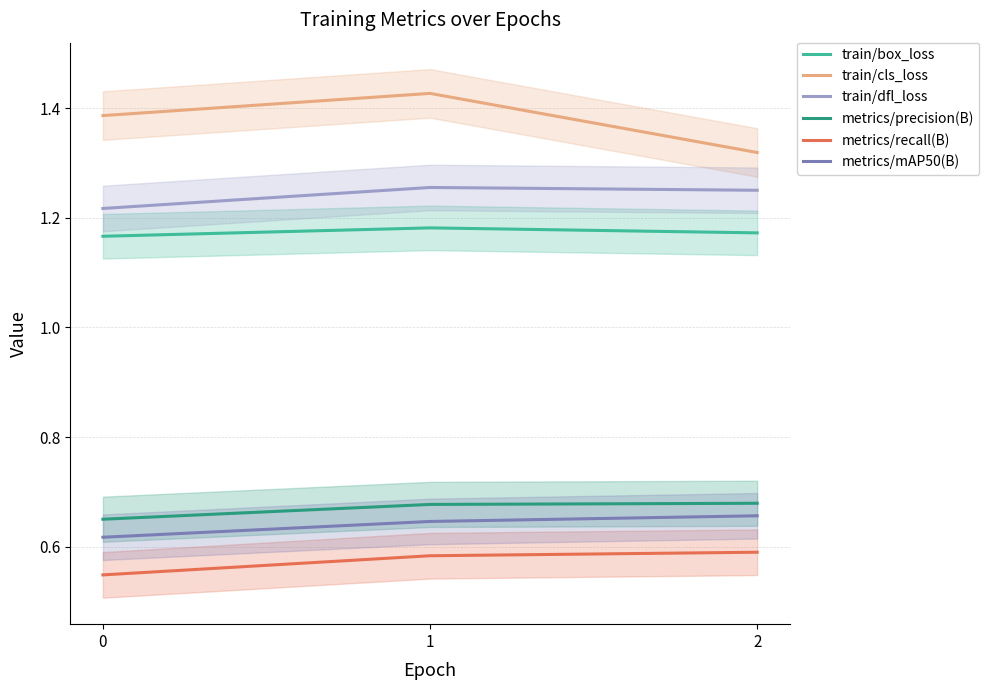

The metrics/recall(B) series shows 0.5 at 0. True or false?

True